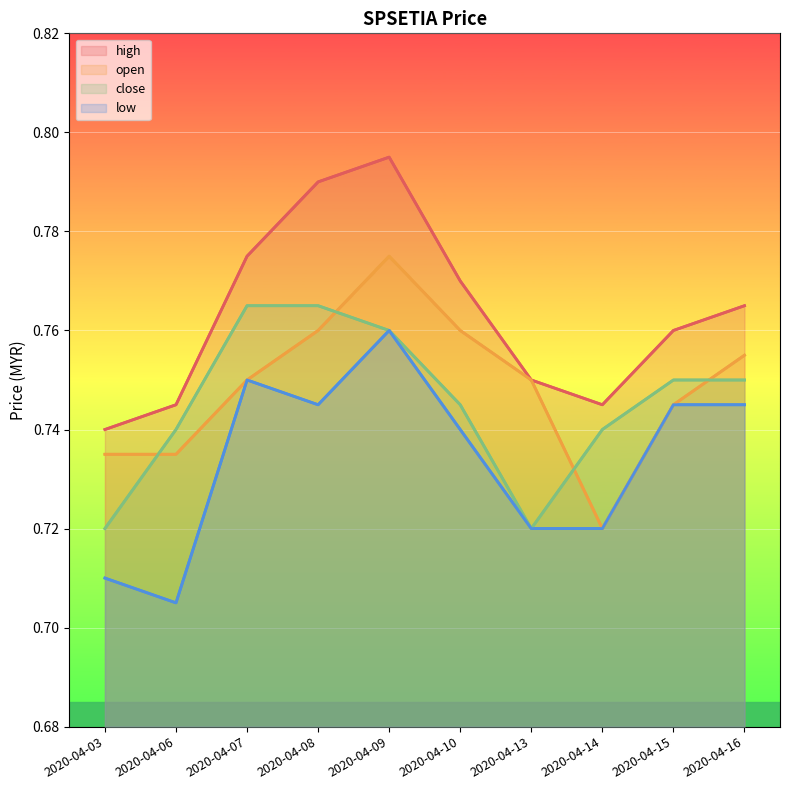

Is it true that low equals 0.3 at 2020-04-07?

False